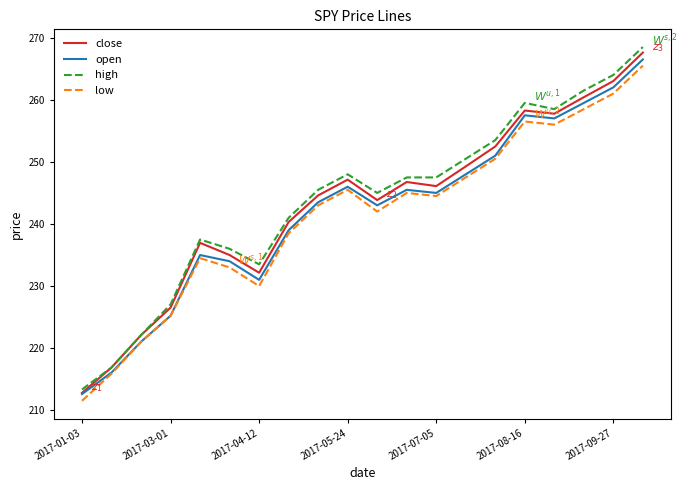

What is the lowest value of the open series?

212.6